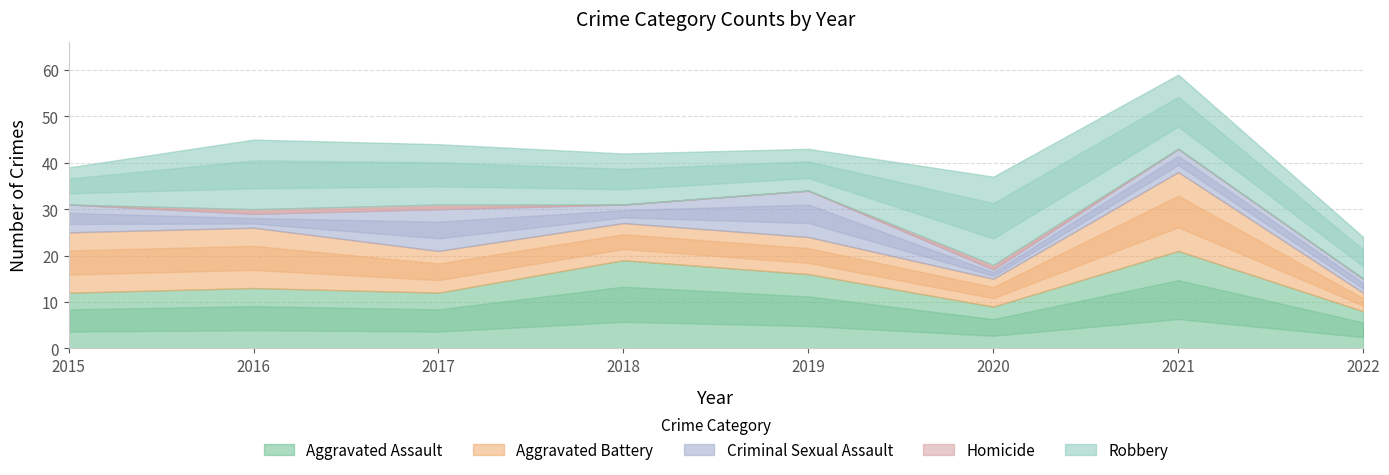

Rank the series by their maximum value, from highest to lowest.

Aggravated Assault, Robbery, Aggravated Battery, Criminal Sexual Assault, Homicide